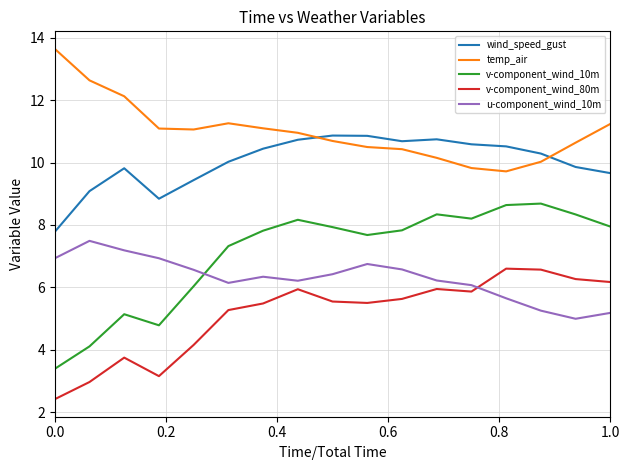

What is the minimum value for temp_air?

9.7